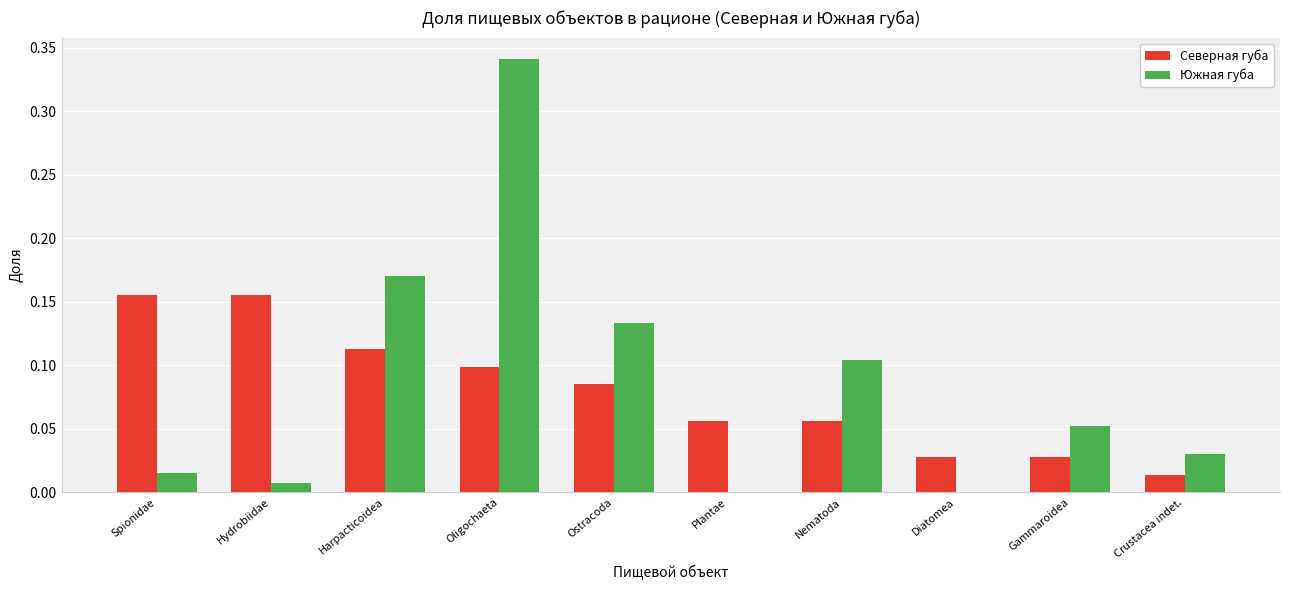

The value of Южная губа at Gammaroidea is 0.1. True or false?

True